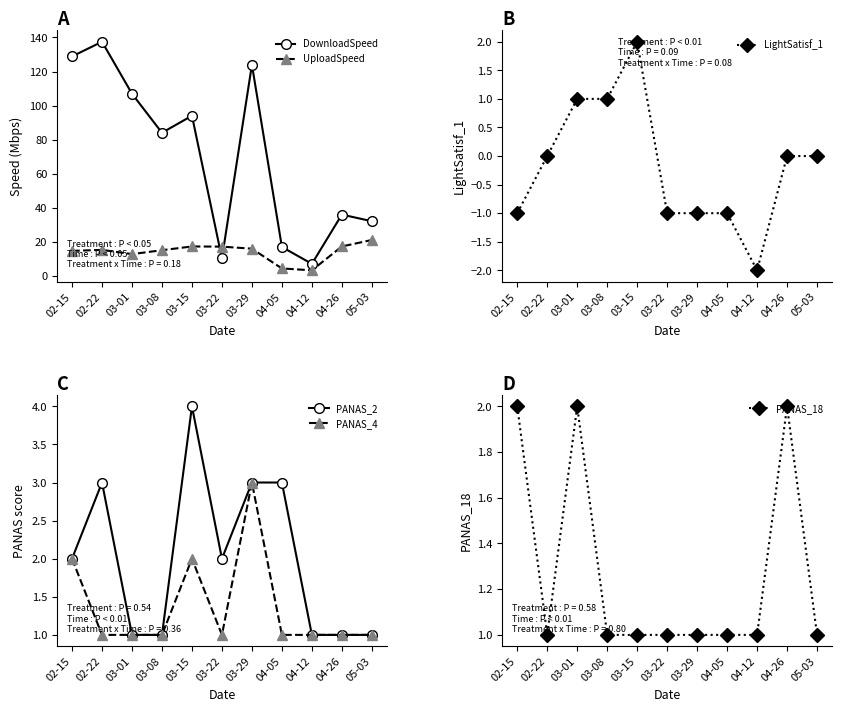

Is it true that LightSatisf_1 equals 1.2 at 03-15?

False